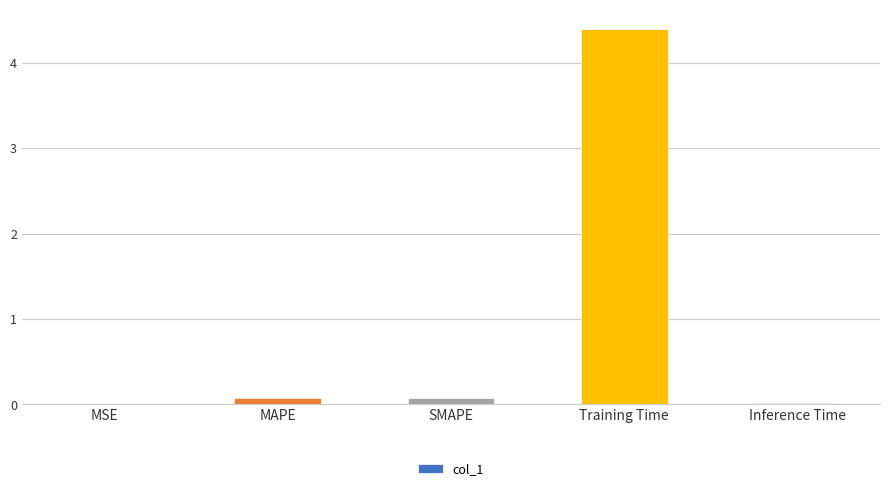

Which label corresponds to the largest value in the chart?

Training Time